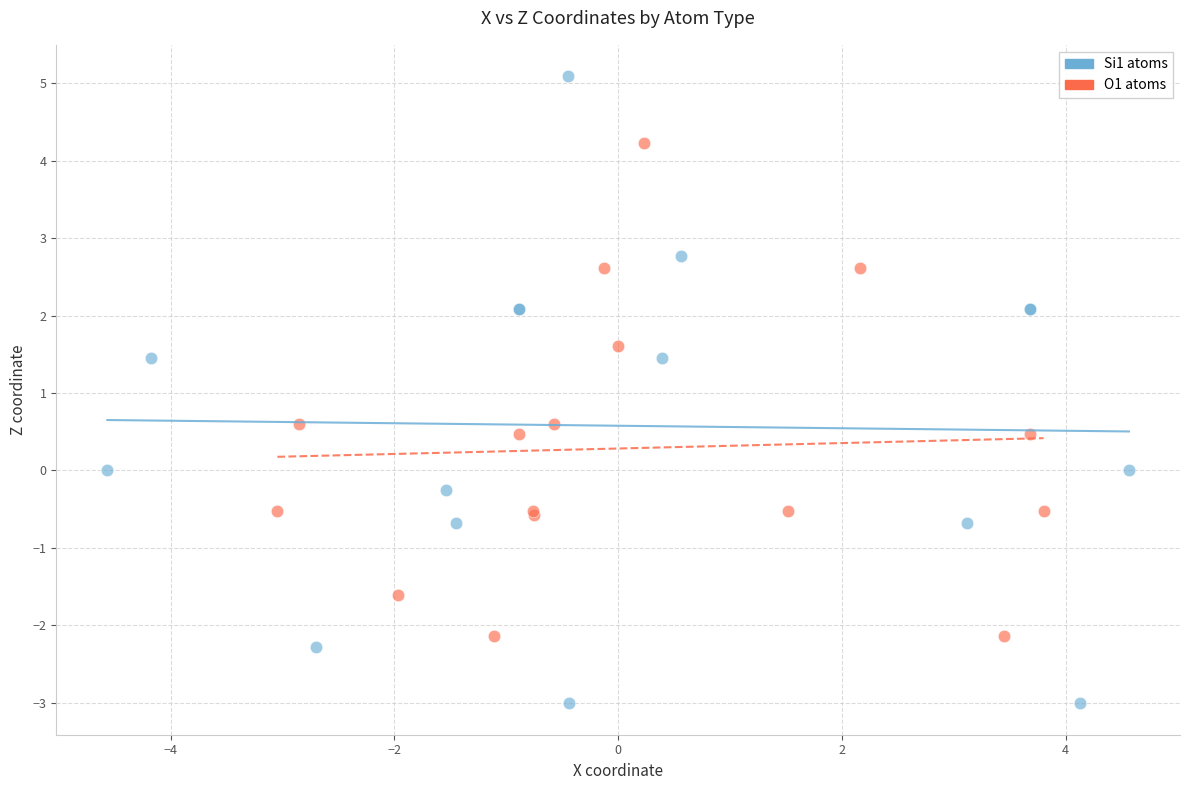

What are all the series names shown in the legend?

Si1 atoms, O1 atoms